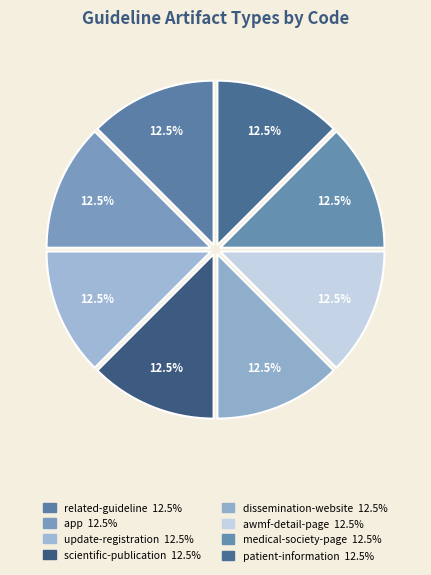

How many segments does this pie chart have?

8